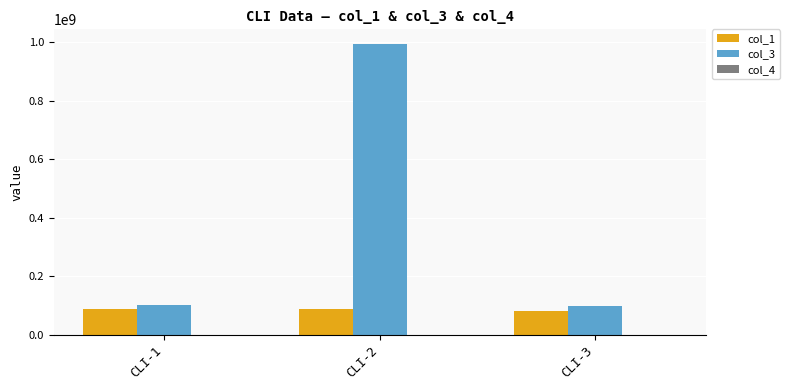

What is the difference between the highest and lowest values at CLI-2?

906753265